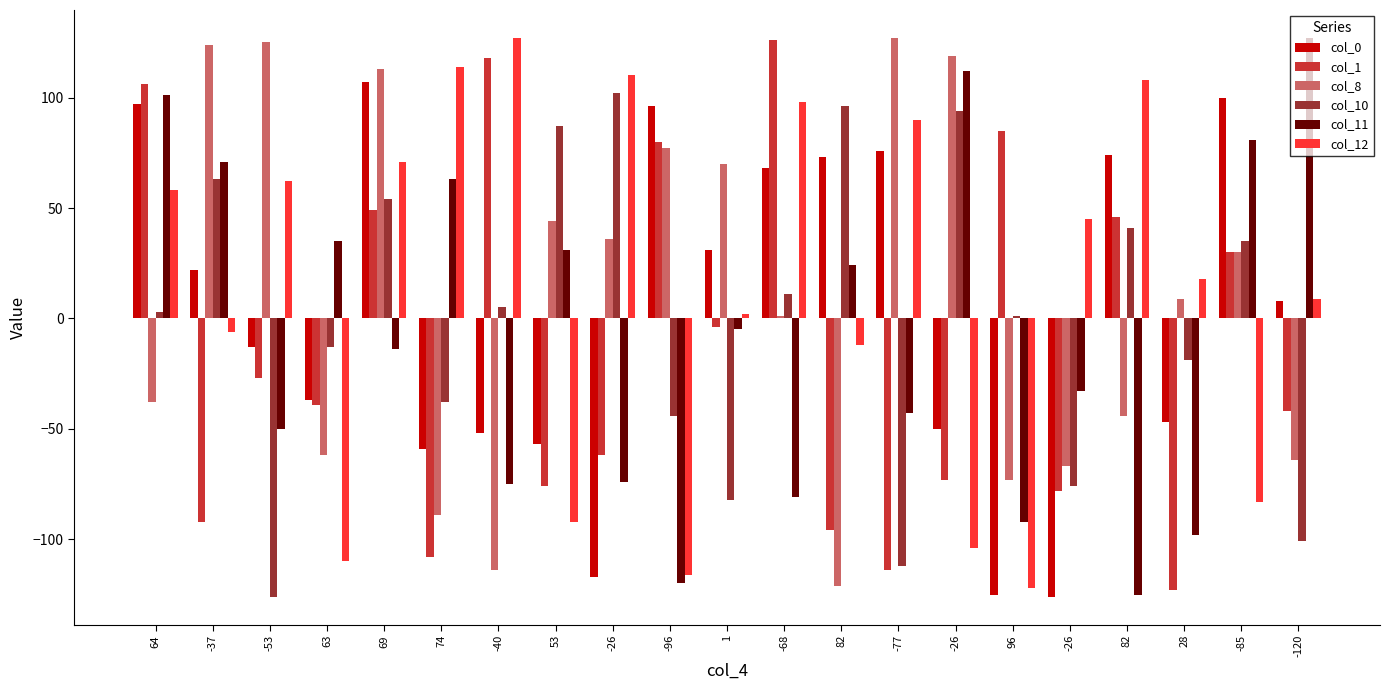

Are the bars grouped side by side (vs. stacked)?

Yes